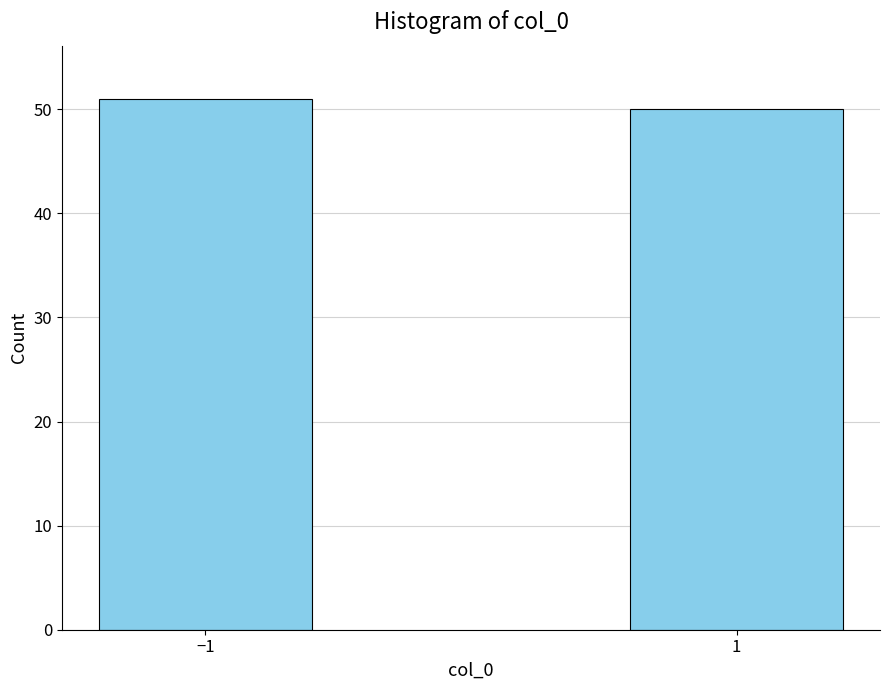

Reading right to left, what are all the values shown in this chart?

1=50	−1=51